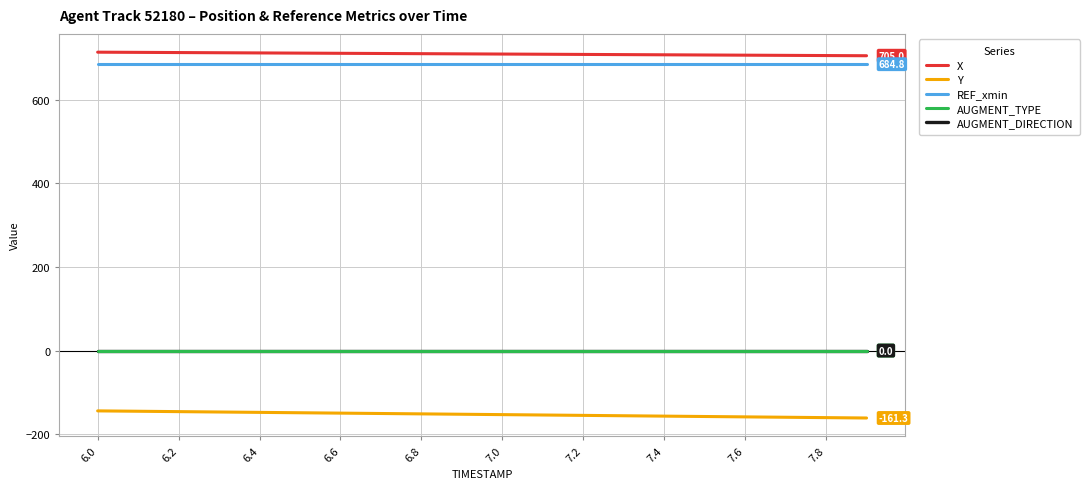

True or false: X and REF_xmin intersect in this chart.

False